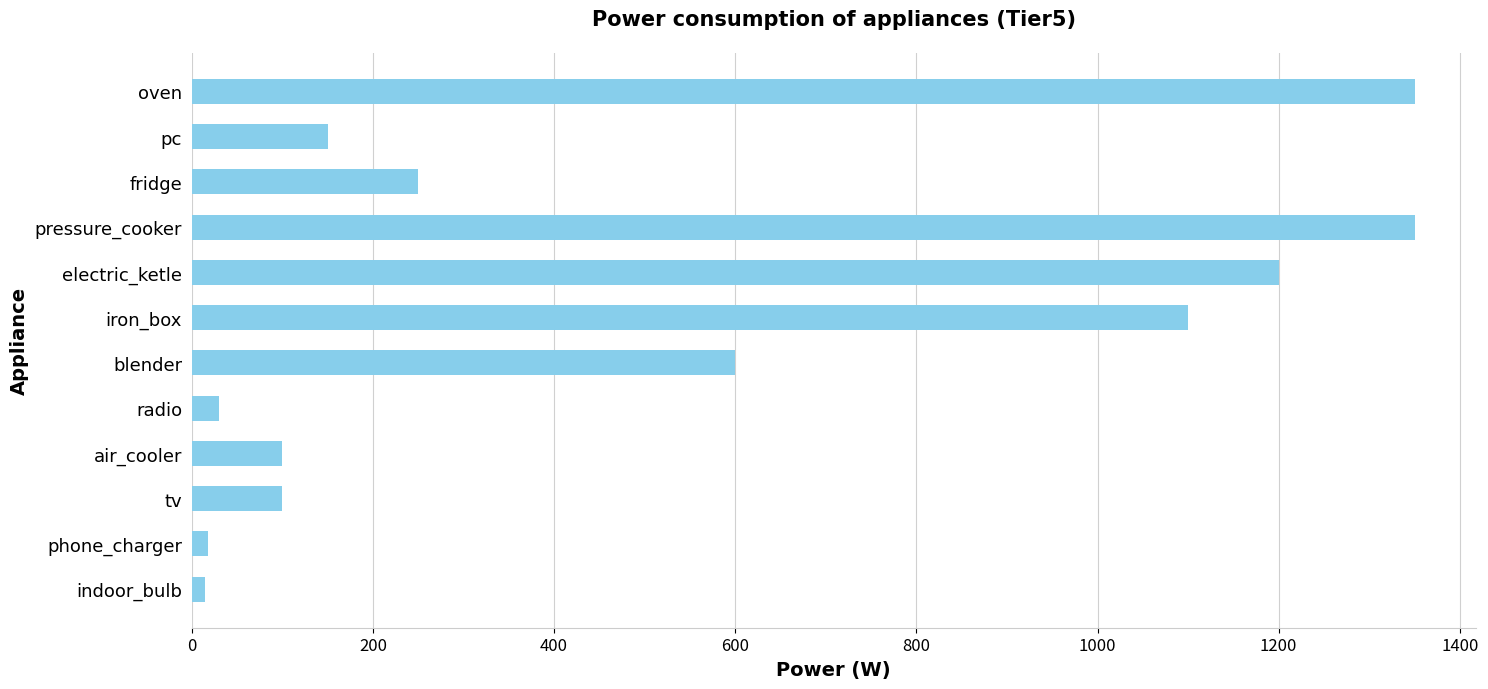

Count the number of categories in the chart.

12